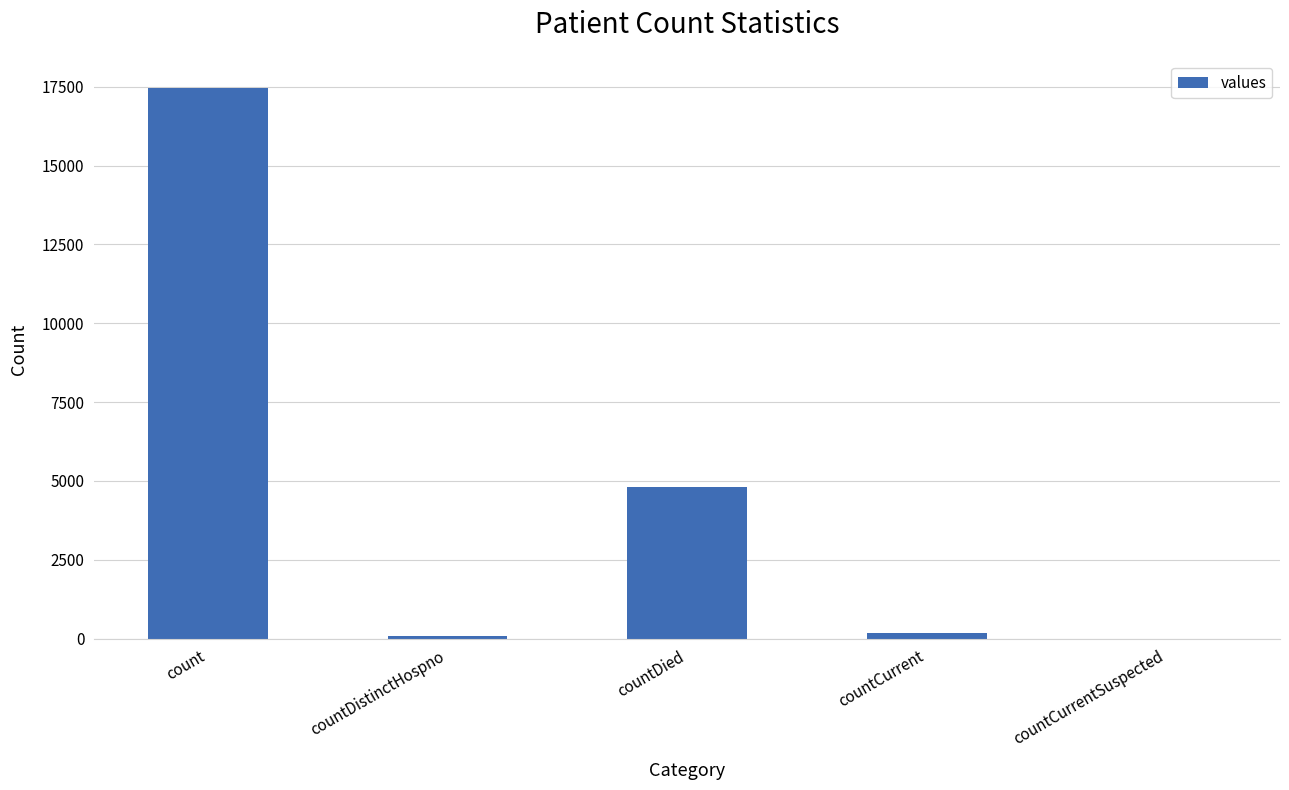

At which category does the chart reach its peak across all series?

count